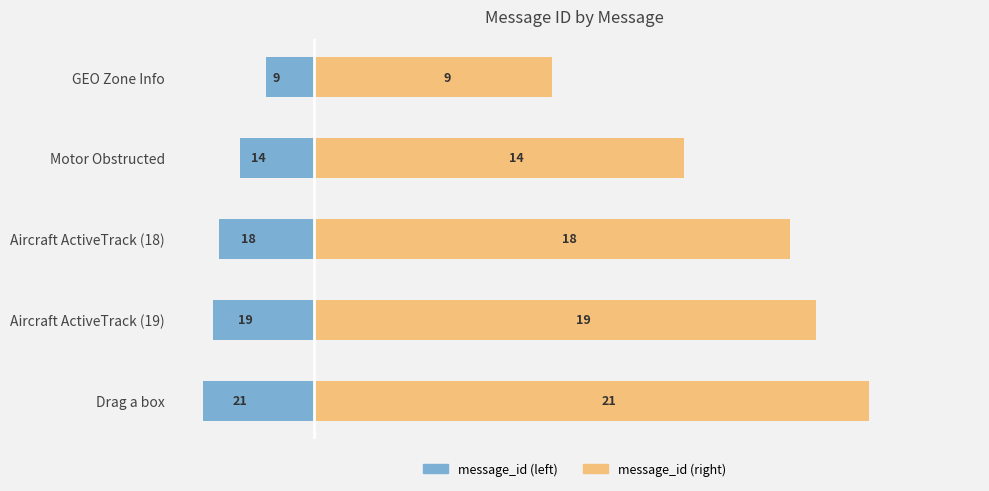

Which series has the largest total across all categories?

message_id (right)